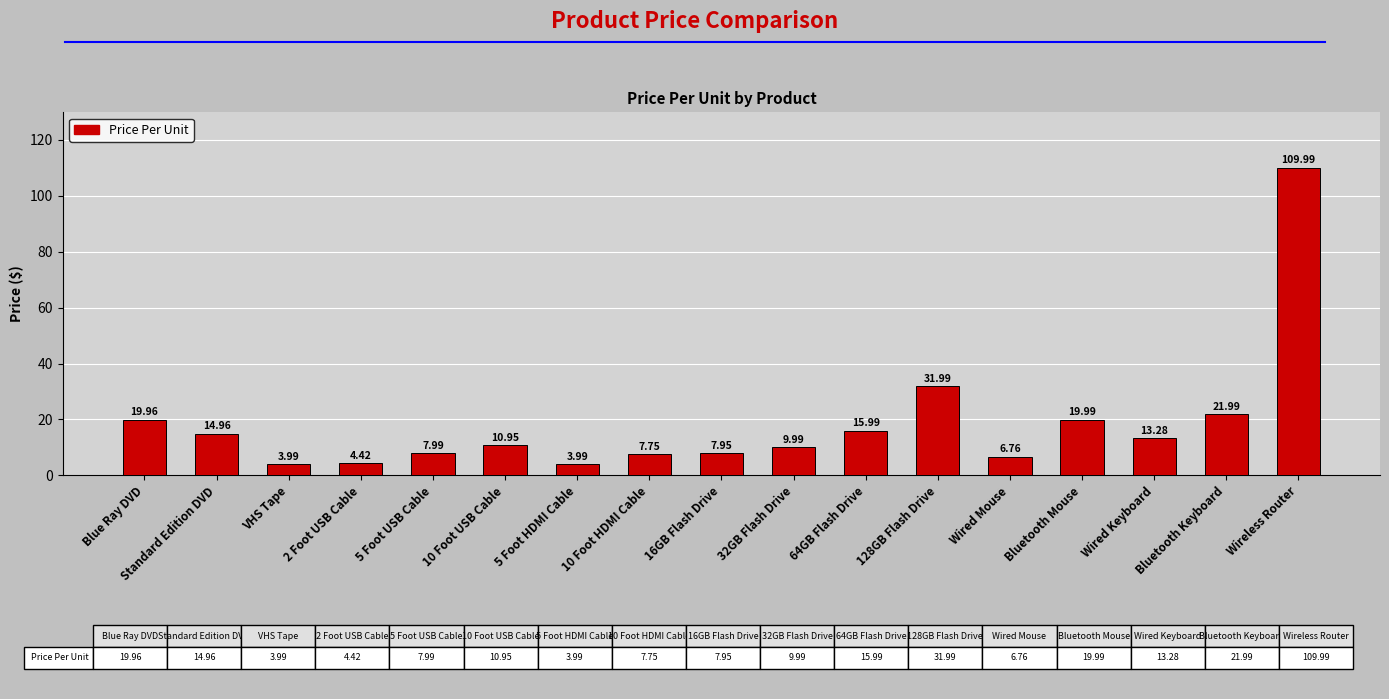

Is it true that the value at 64GB Flash Drive is 16.0?

True